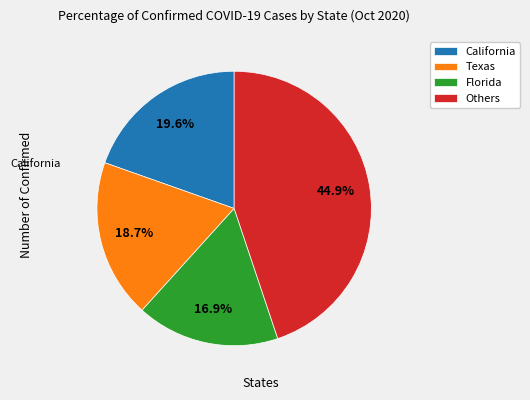

Rank the categories by value from highest to lowest.

Others, California, Texas, Florida